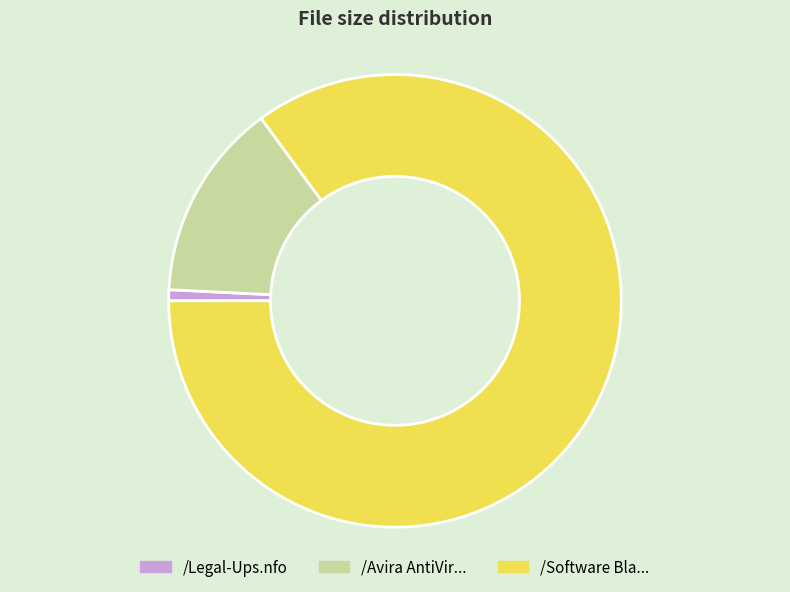

Is there a majority slice in this chart?

Yes